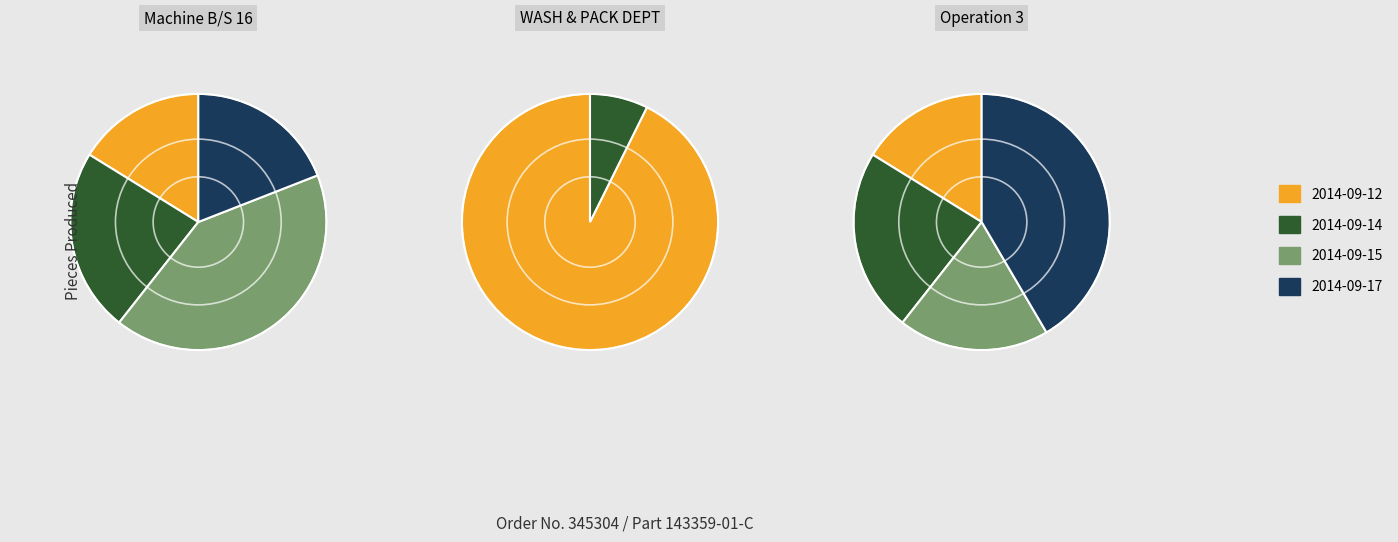

Count the number of slices in the pie.

4